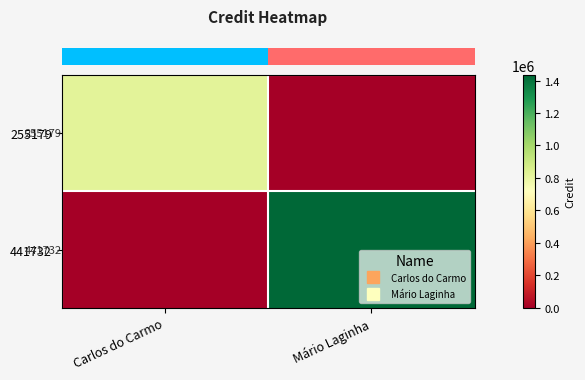

Reading right to left, list all the values displayed in this chart.

row_0: Mário Laginha=0	Carlos do Carmo=820856
row_1: Mário Laginha=1434297	Carlos do Carmo=0